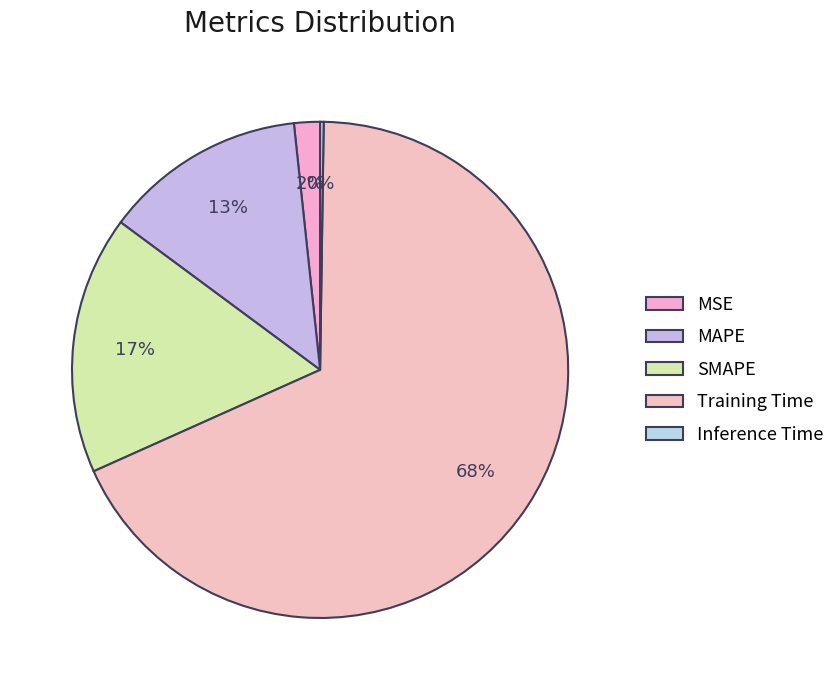

The Inference Time slice represents 1% of the pie. True or false?

False